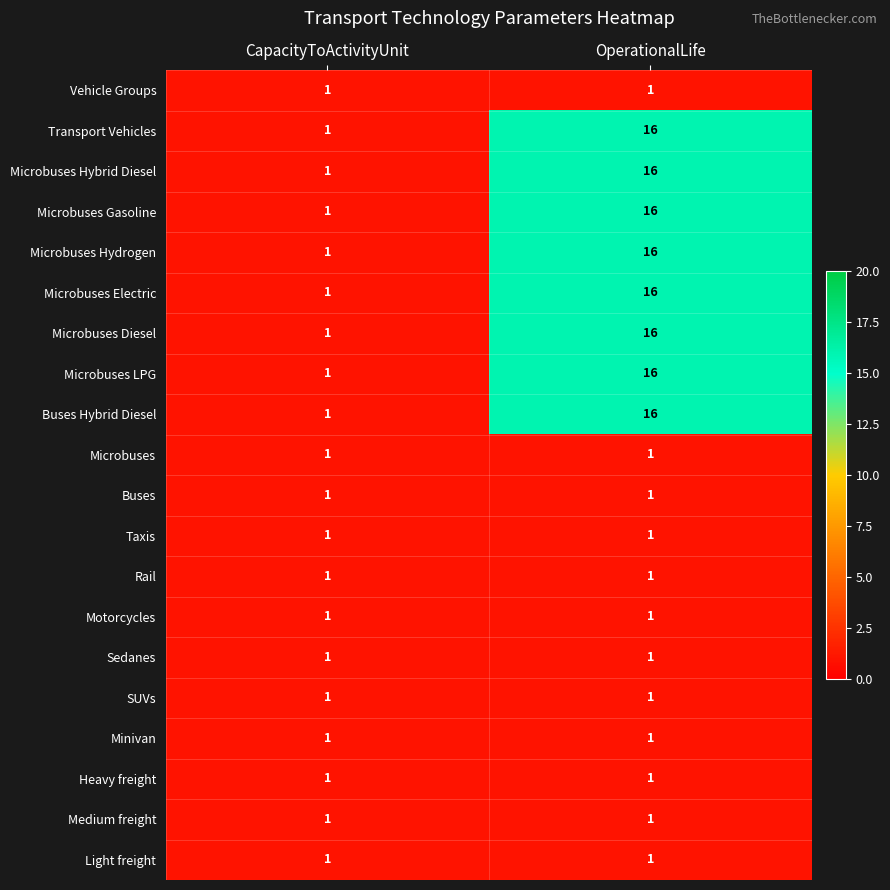

Which category has the highest value across all series?

OperationalLife